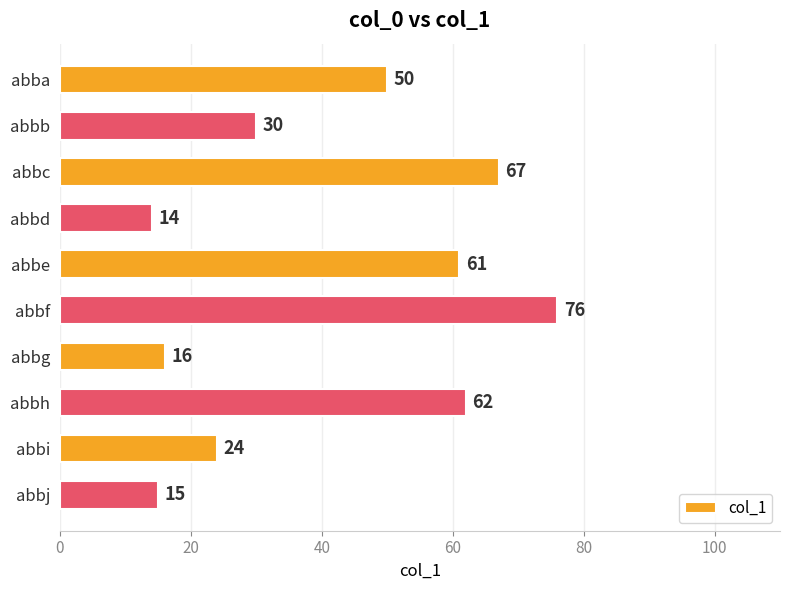

How many values are below 50?

5